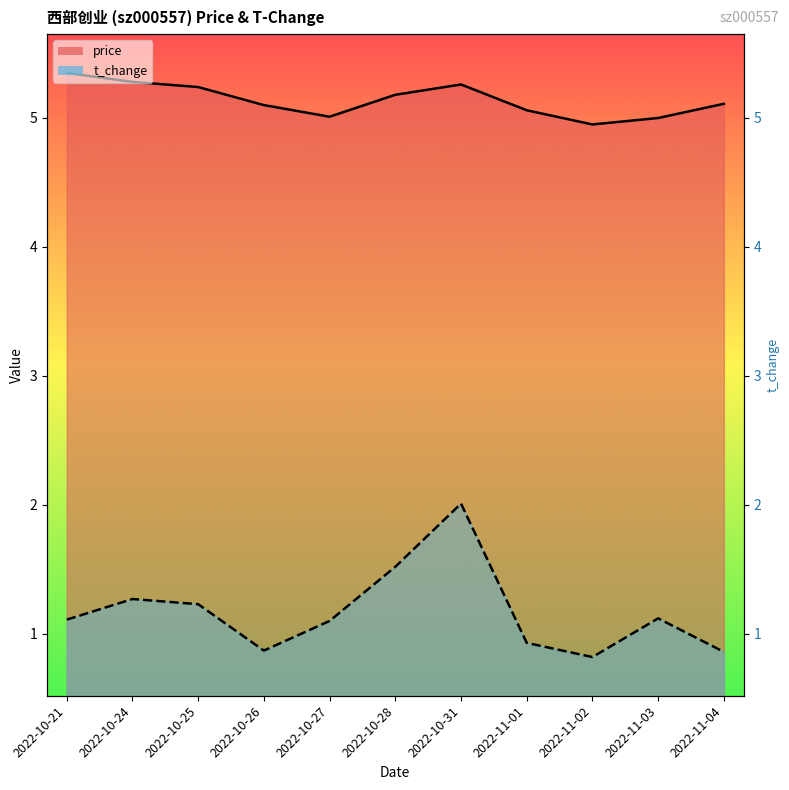

What is the label of the 7th point from the right?

2022-10-27